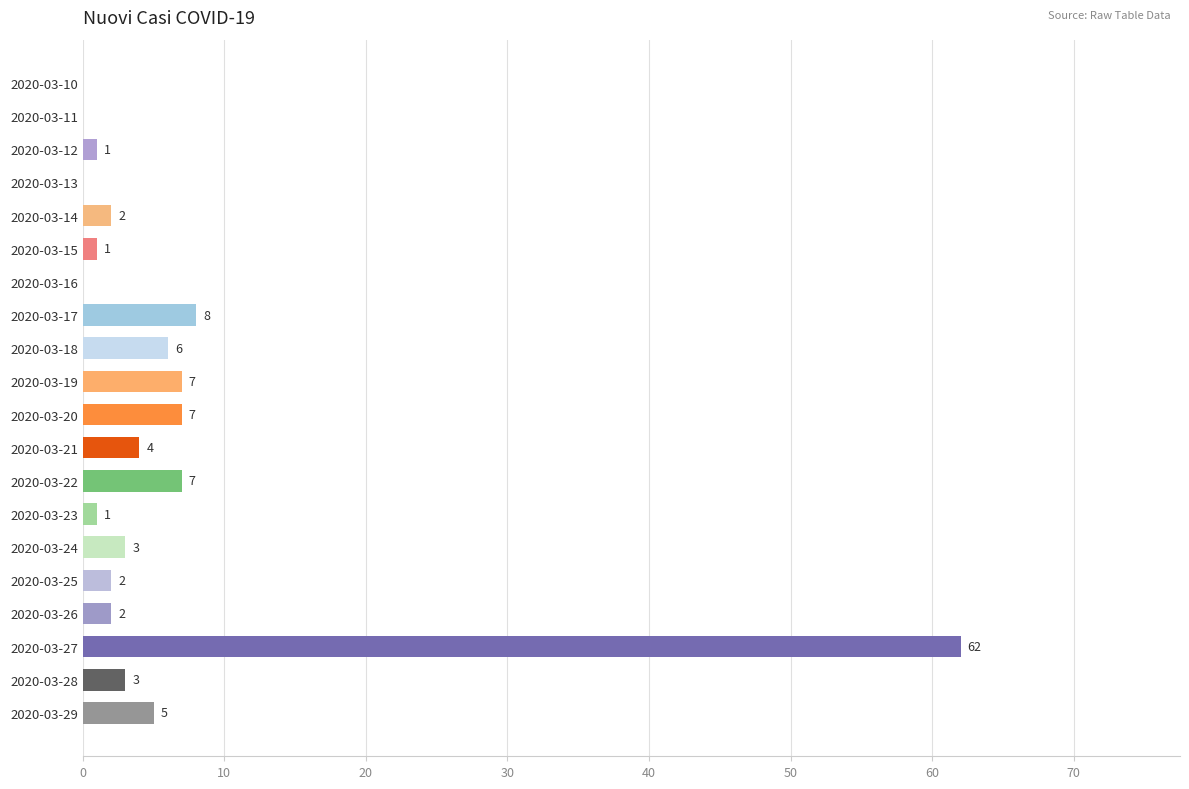

Reading top to bottom, list all the values displayed in this chart.

2020-03-10=0	2020-03-11=0	2020-03-12=1	2020-03-13=0	2020-03-14=2	2020-03-15=1	2020-03-16=0	2020-03-17=8	2020-03-18=6	2020-03-19=7	2020-03-20=7	2020-03-21=4	2020-03-22=7	2020-03-23=1	2020-03-24=3	2020-03-25=2	2020-03-26=2	2020-03-27=62	2020-03-28=3	2020-03-29=5